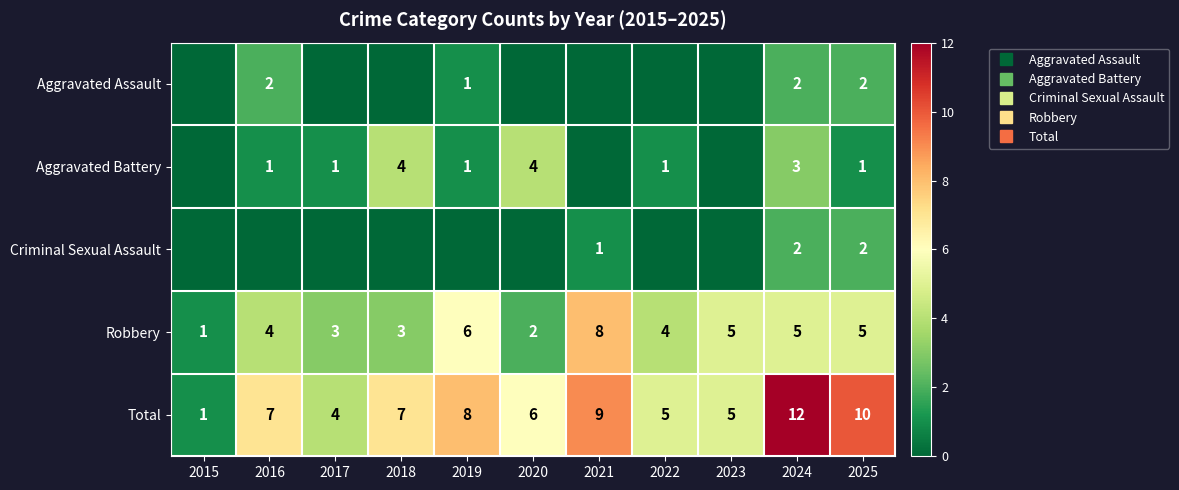

How many data points in Aggravated Battery are less than 1?

3